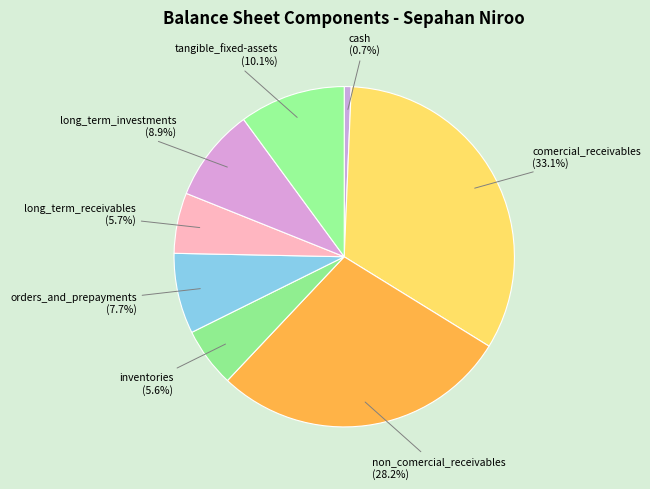

How many slices are in this pie chart?

8